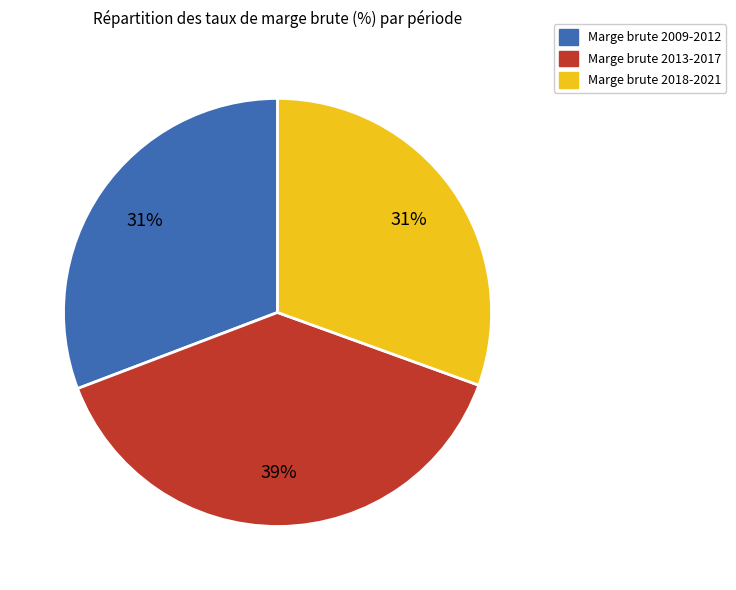

Does any single category account for the majority?

No